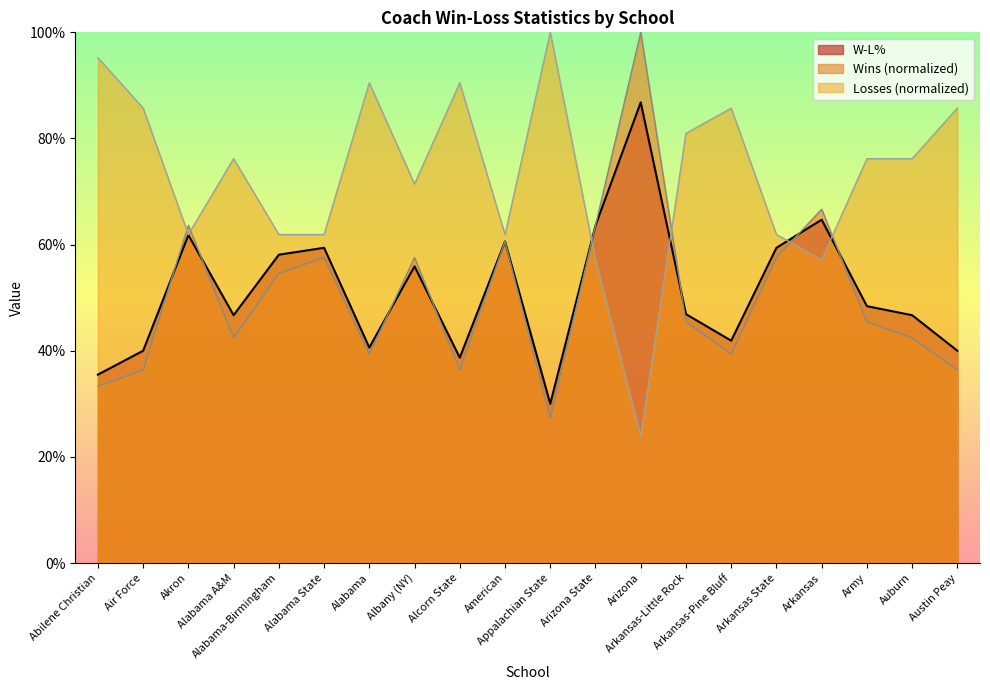

What is the approximate value of Losses at Arkansas?

0.6